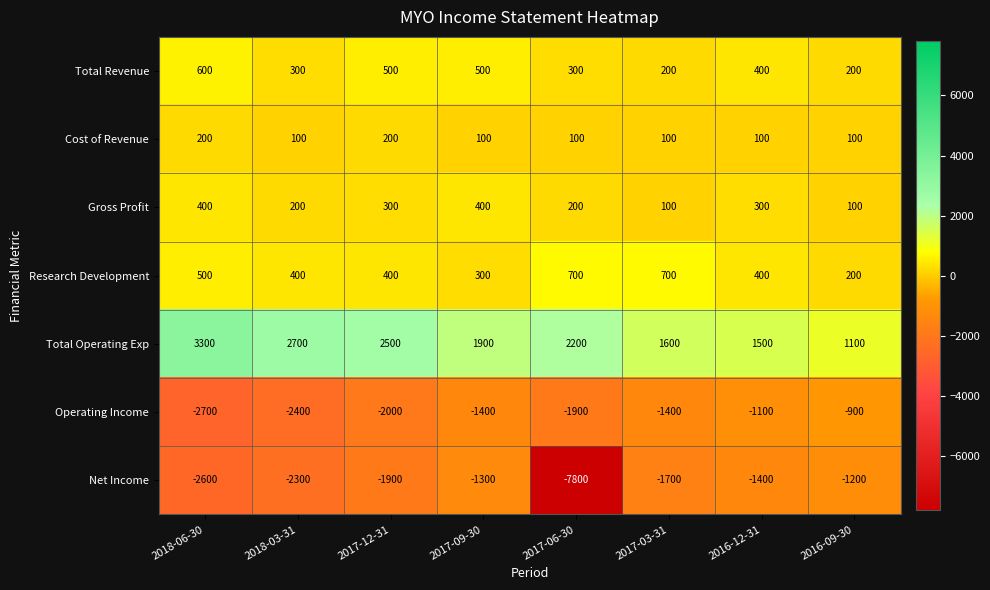

Which category has the highest value across all series?

2018-06-30